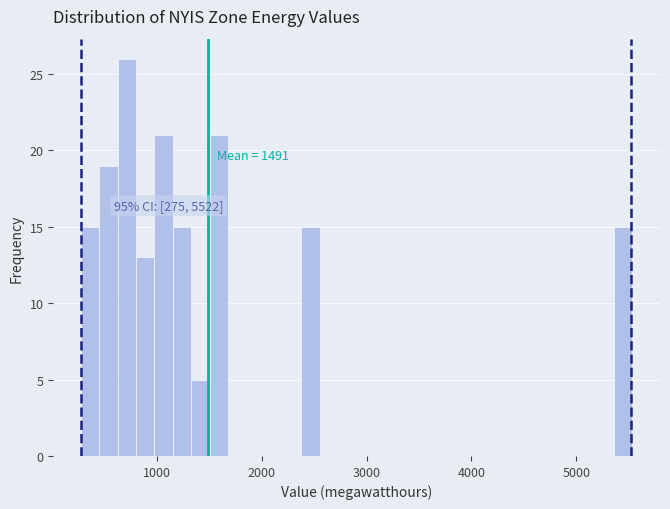

Read against the x-axis, roughly where is the centre of the tallest bar?

700